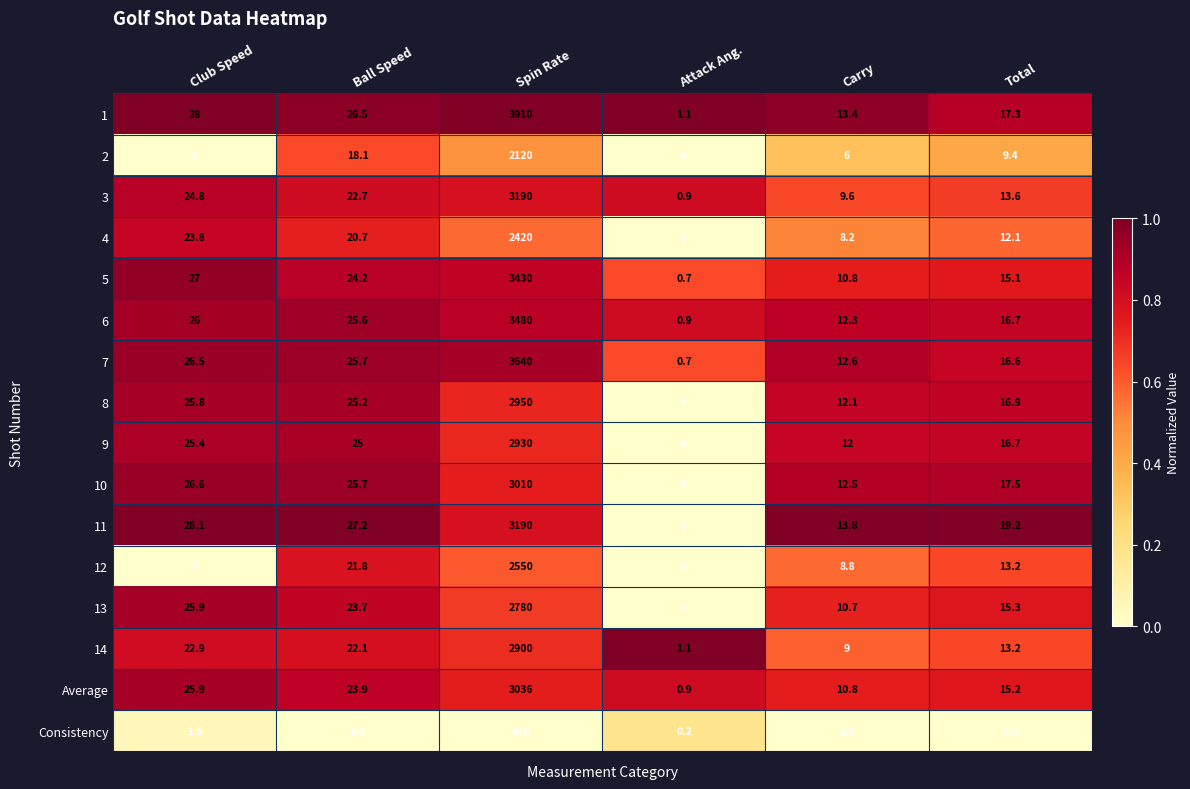

Is it true that 5 equals 27.0 at Club Speed?

True